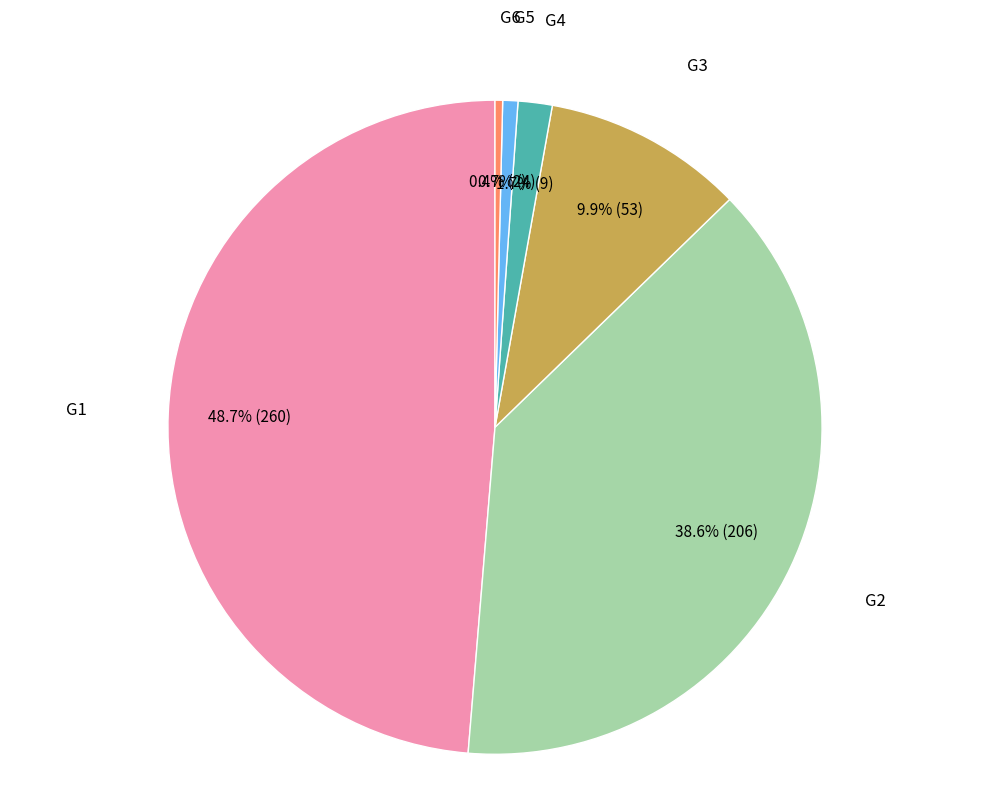

How many segments does this pie chart have?

6